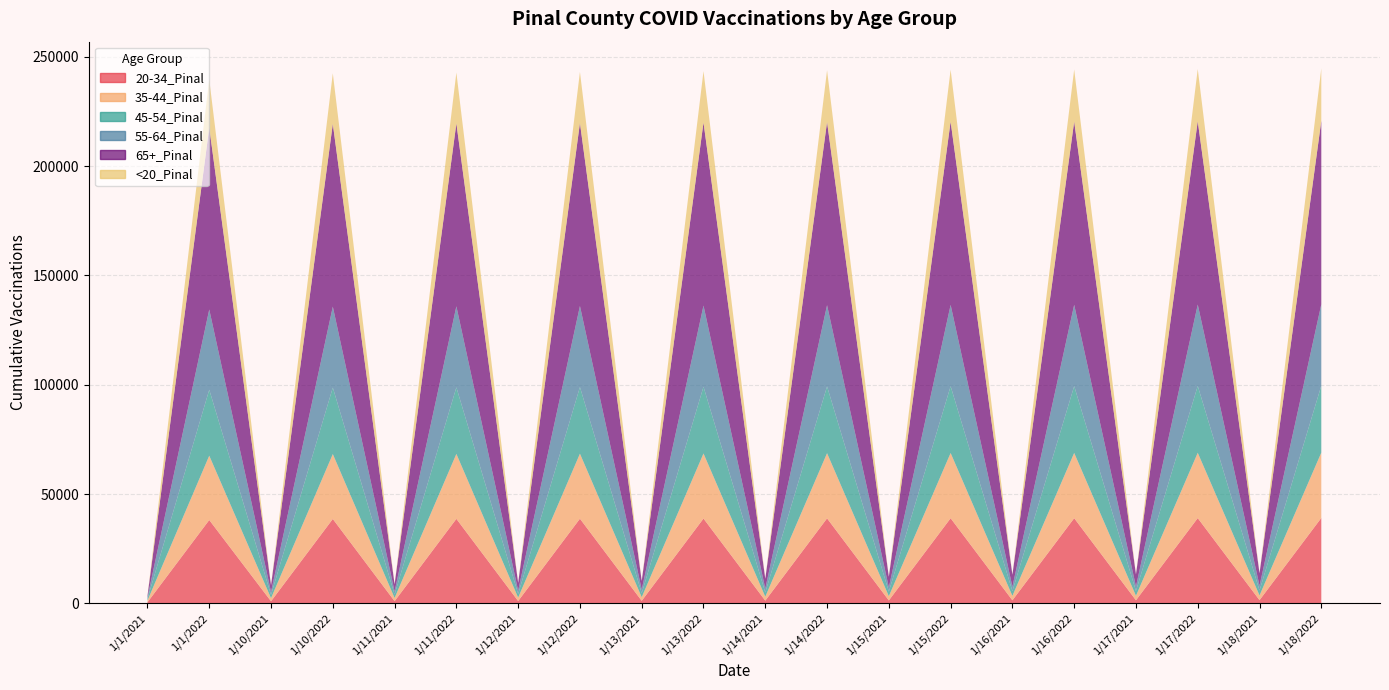

What are all the series names shown in the legend?

20-34_Pinal, 35-44_Pinal, 45-54_Pinal, 55-64_Pinal, 65+_Pinal, <20_Pinal